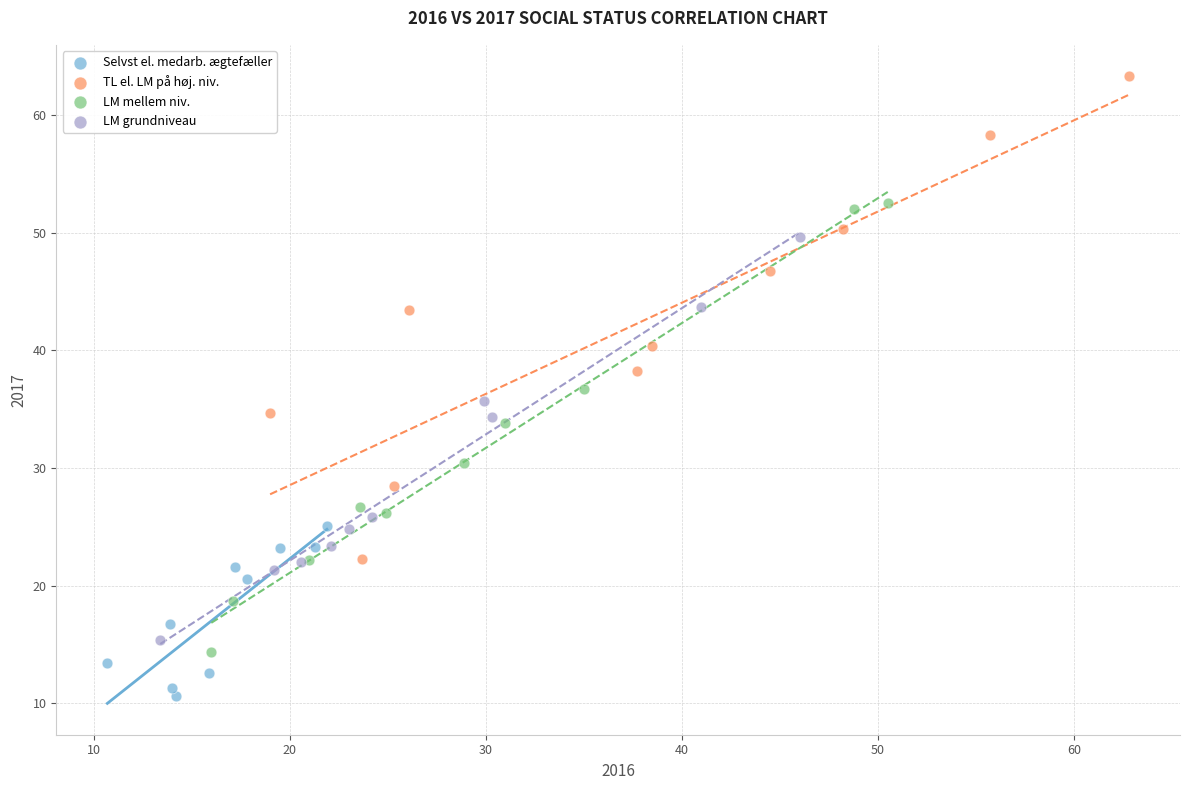

Which series reaches the maximum Y coordinate?

TL el. LM på høj. niv.